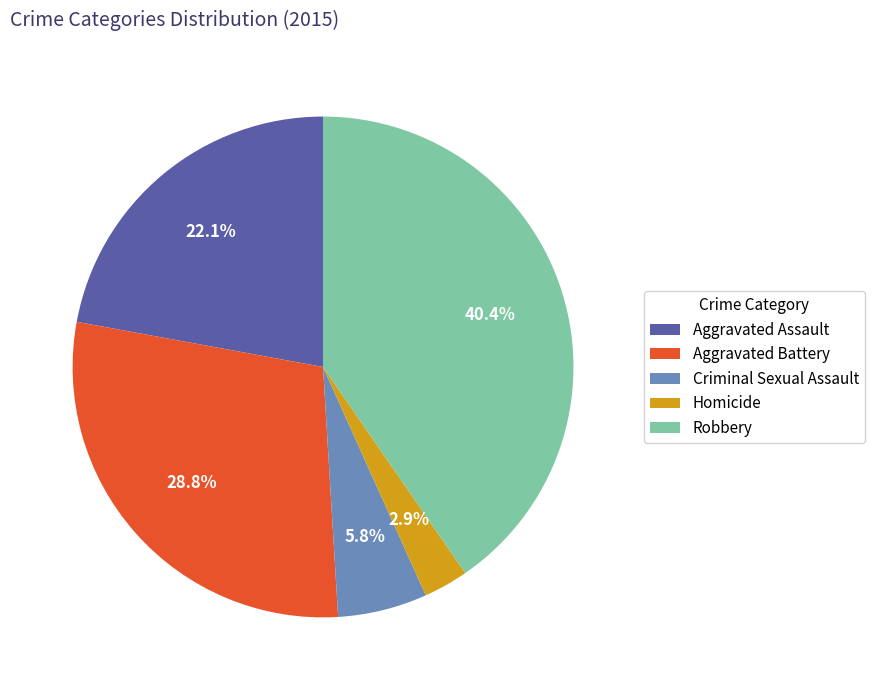

The Aggravated Assault slice represents 27% of the pie. True or false?

False